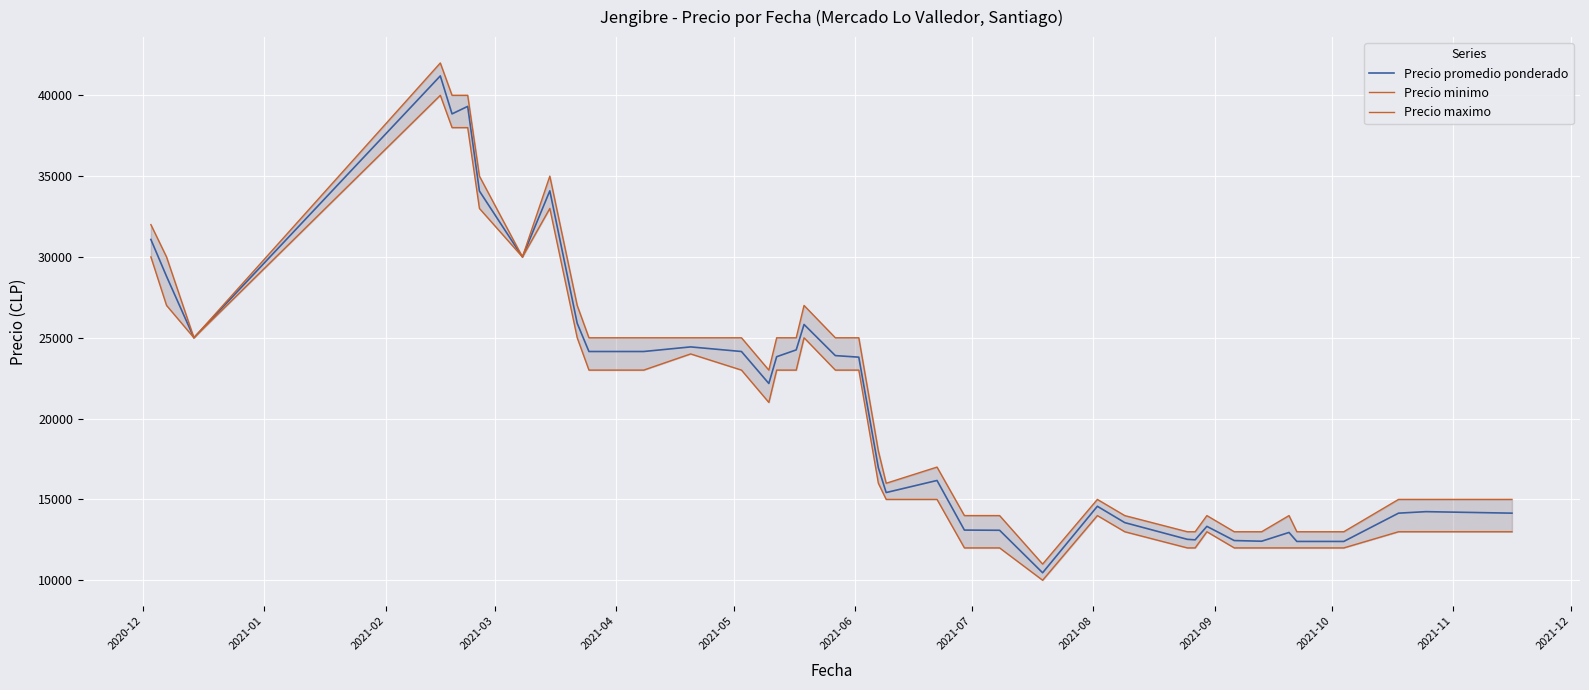

How many lines are shown in the chart?

3